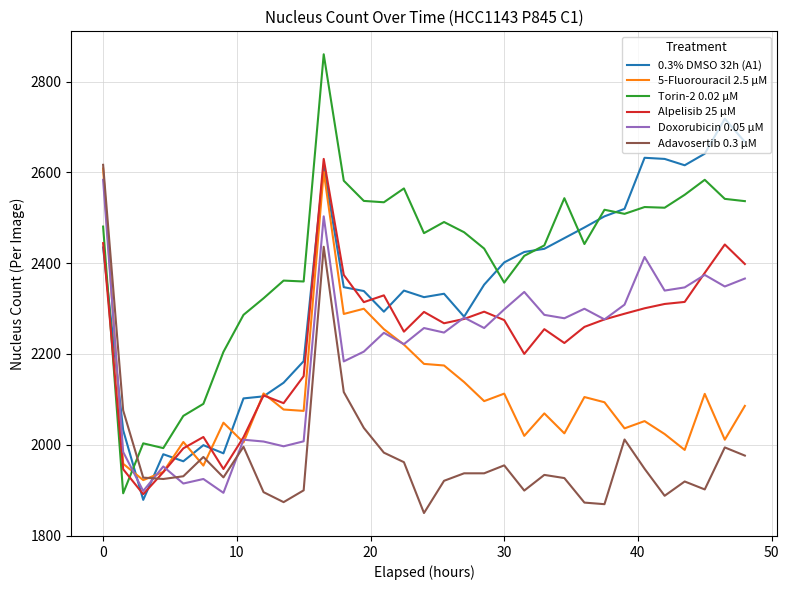

True or false: Adavosertib 0.3 µM and Alpelisib 25 µM intersect in this chart.

True